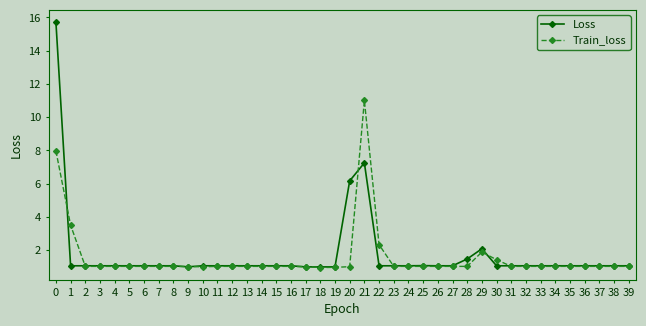

What are all the series names shown in the legend?

Loss, Train_loss